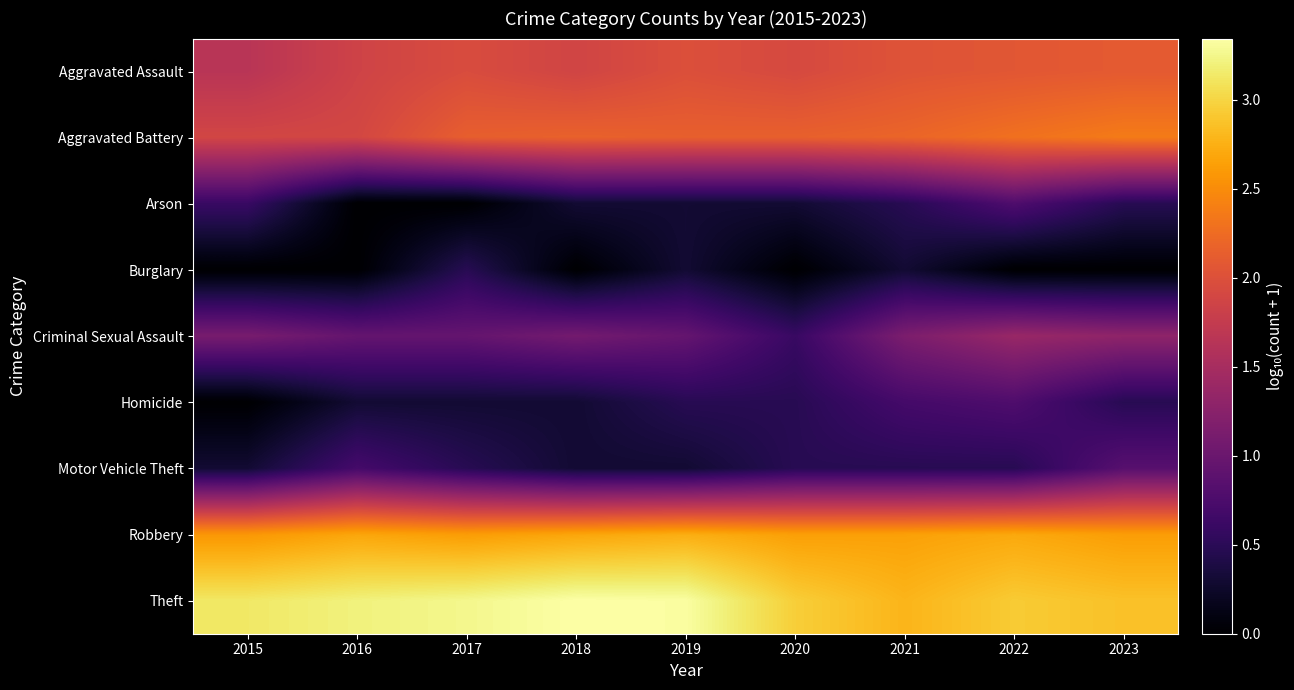

Which series has the largest total across all categories?

Theft